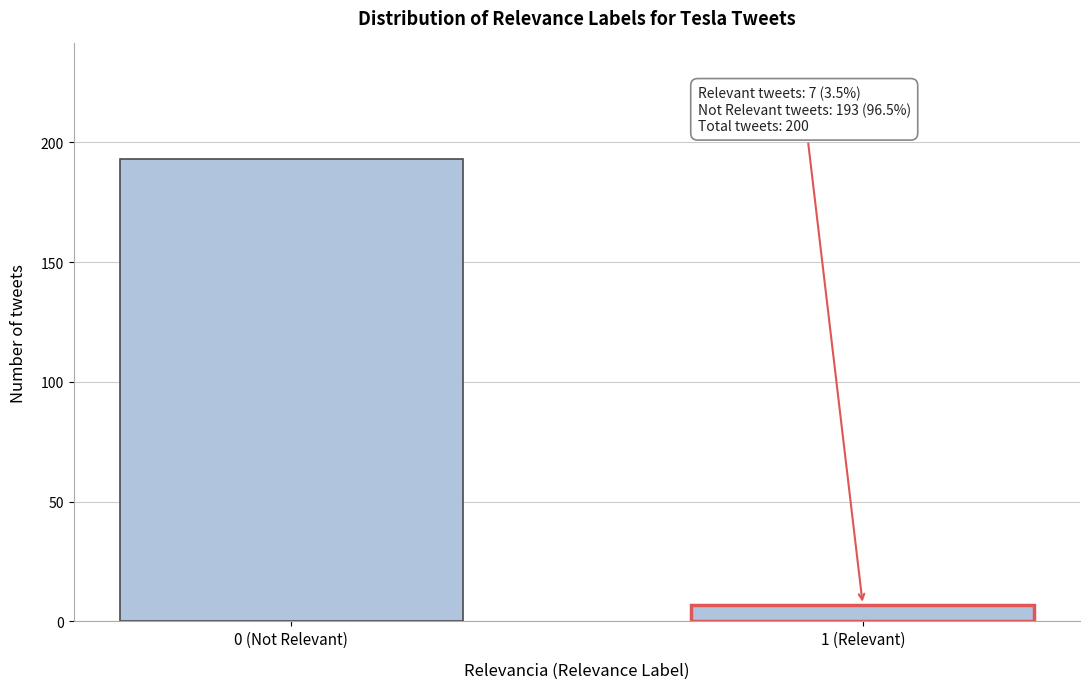

Reading left to right, extract all data points from this chart.

0 (Not Relevant)=193	1 (Relevant)=7